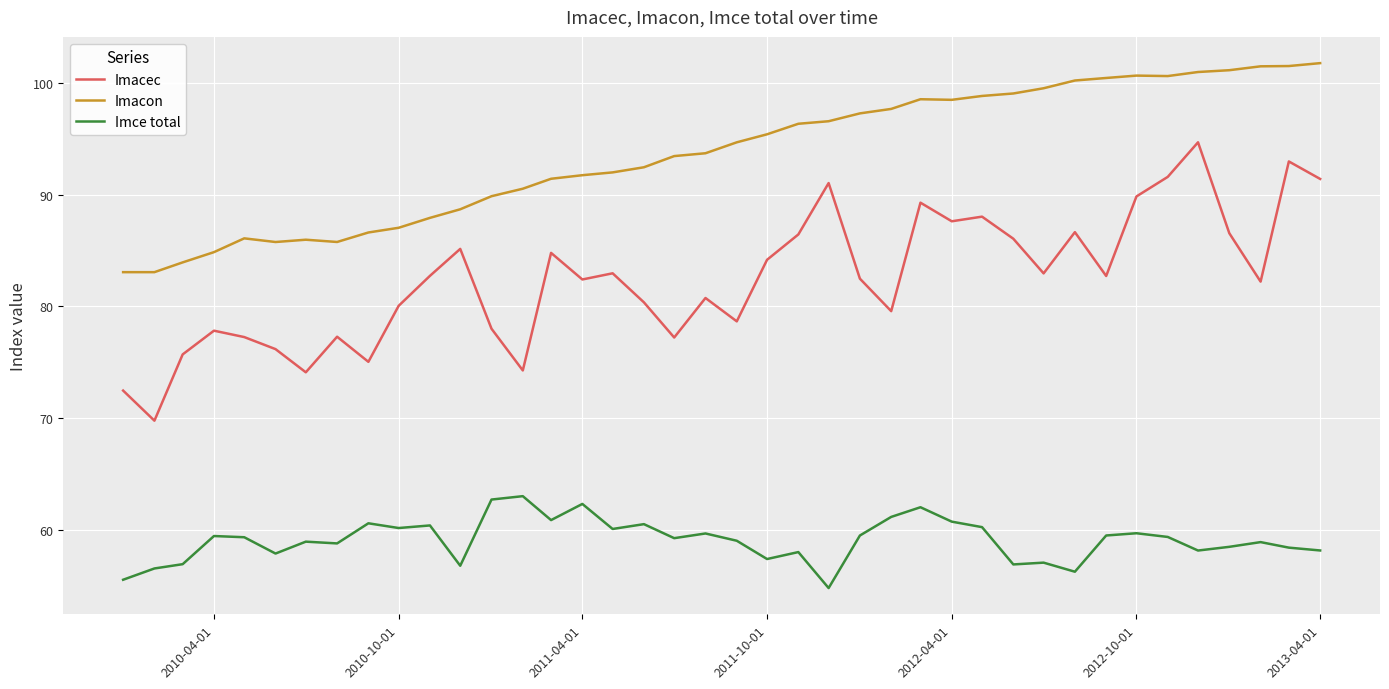

What is the difference between the maximum and minimum values in the Imacon series?

18.7